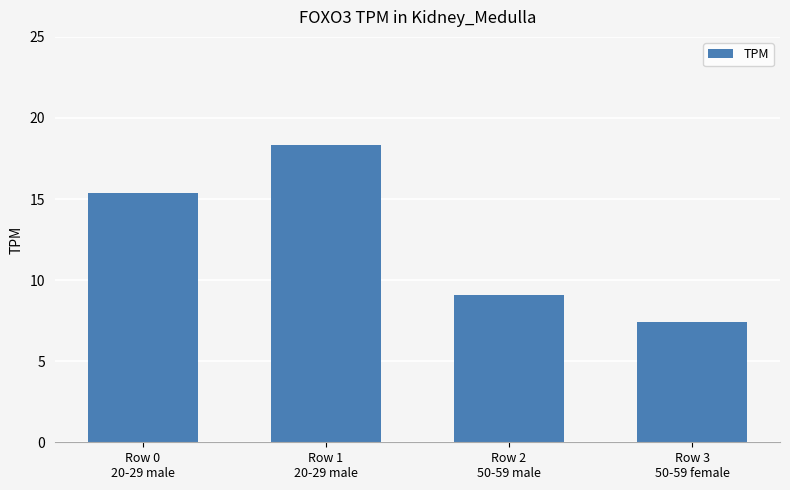

How many series are shown in this chart?

1